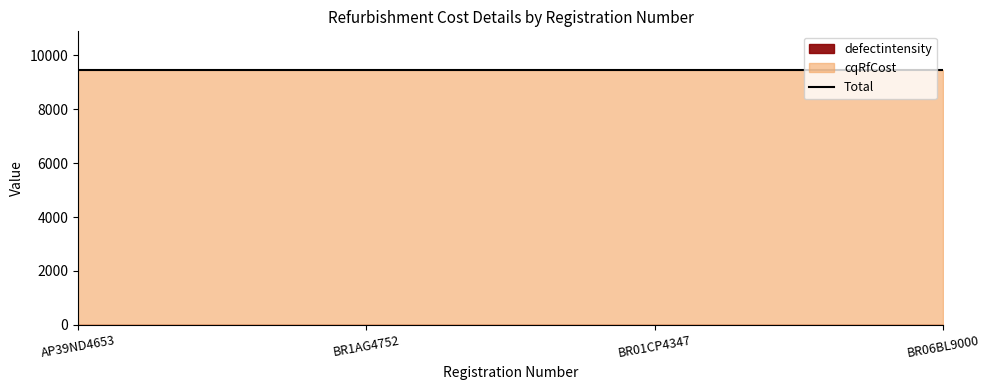

Which label corresponds to the smallest value in the chart?

AP39ND4653